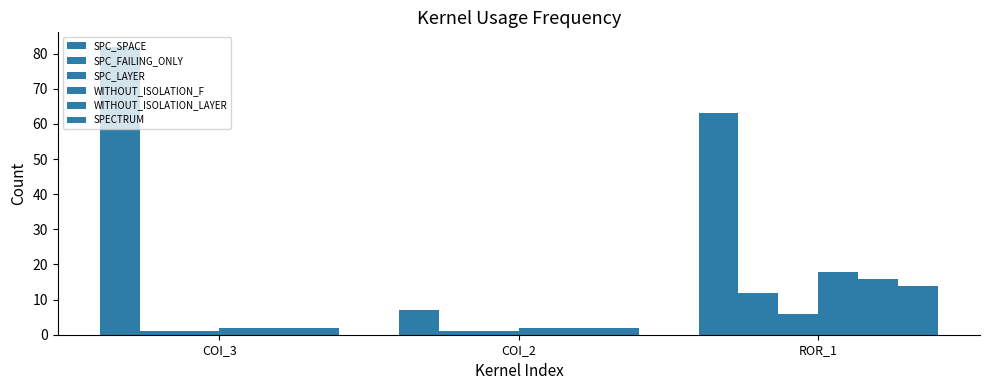

What is the average value of the SPECTRUM series?

6